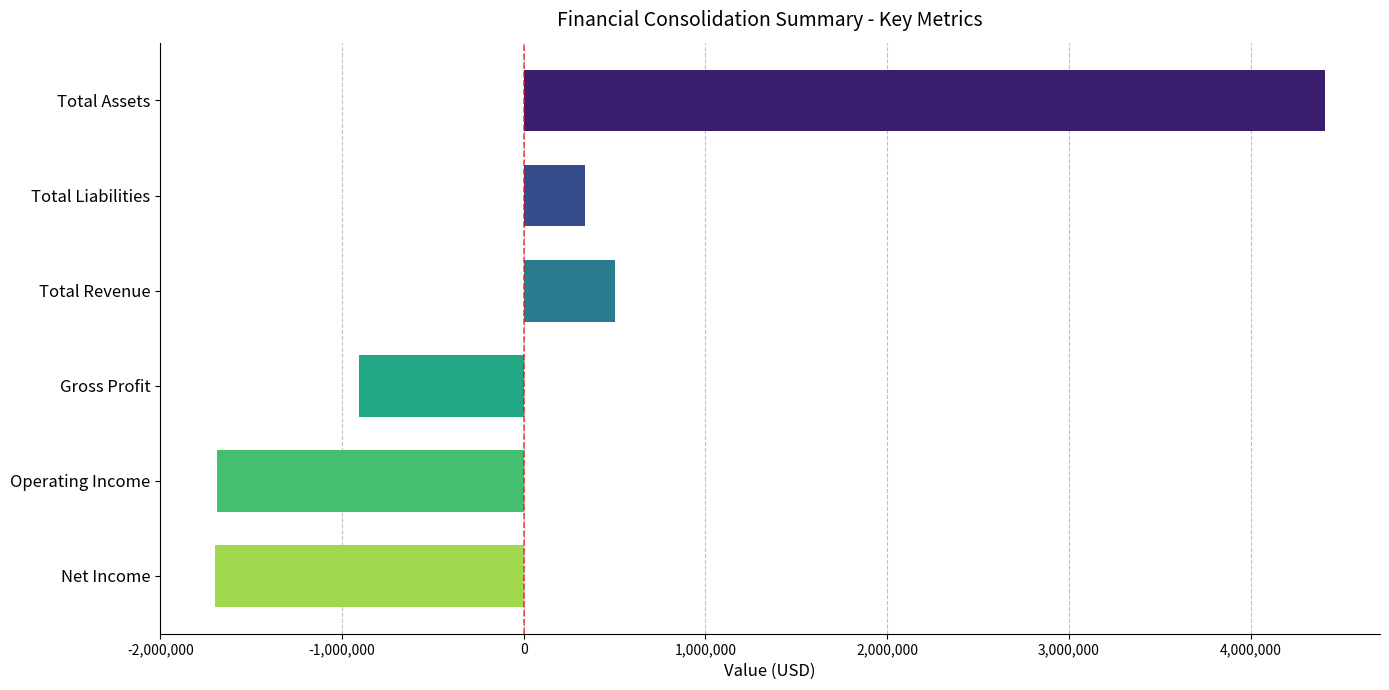

What is the smallest value displayed?

-1696453